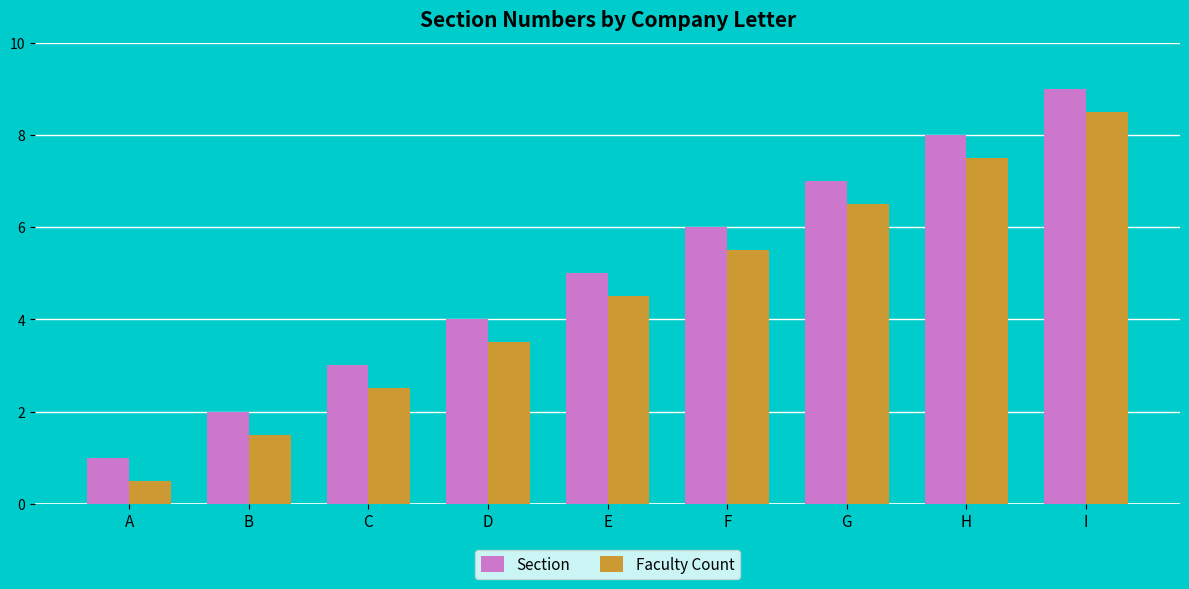

What is the average value of the Section series?

5.0